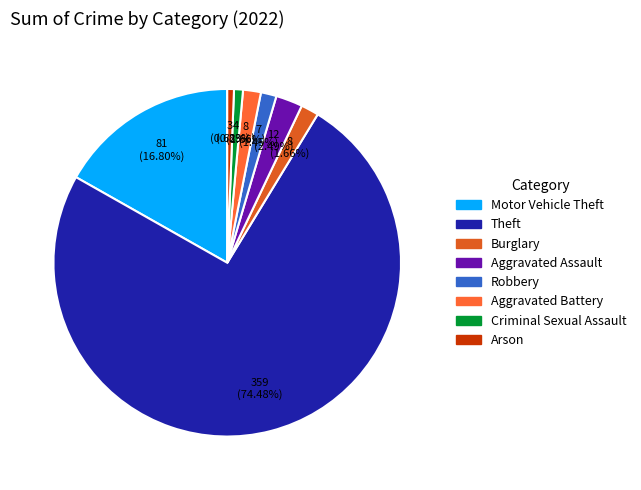

What is the largest slice in the pie chart?

Theft